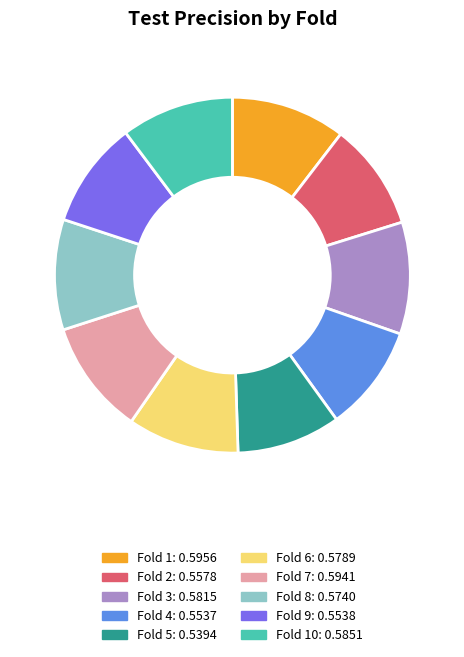

Is there a majority slice in this chart?

No